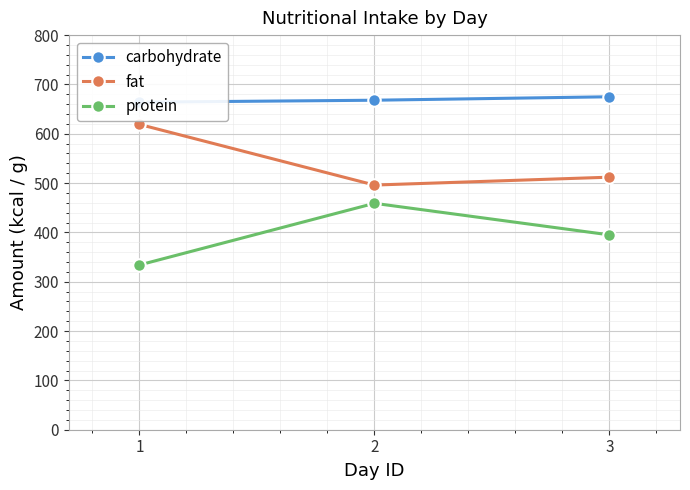

How many lines are shown in the chart?

3